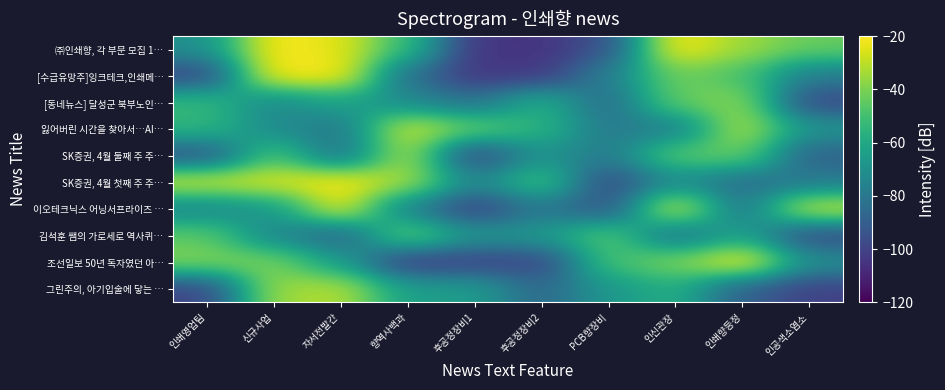

At which category does the chart reach its minimum across all series?

후공정장비2